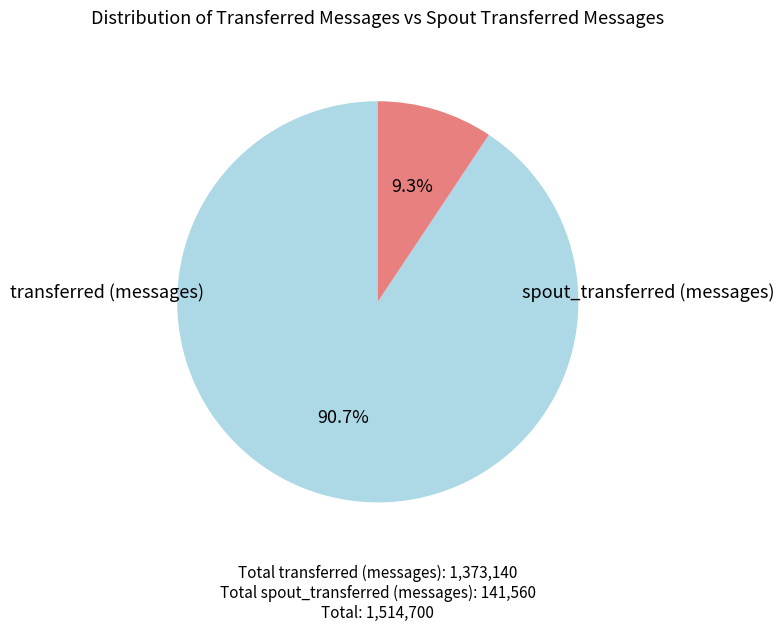

Does any single category account for the majority?

Yes